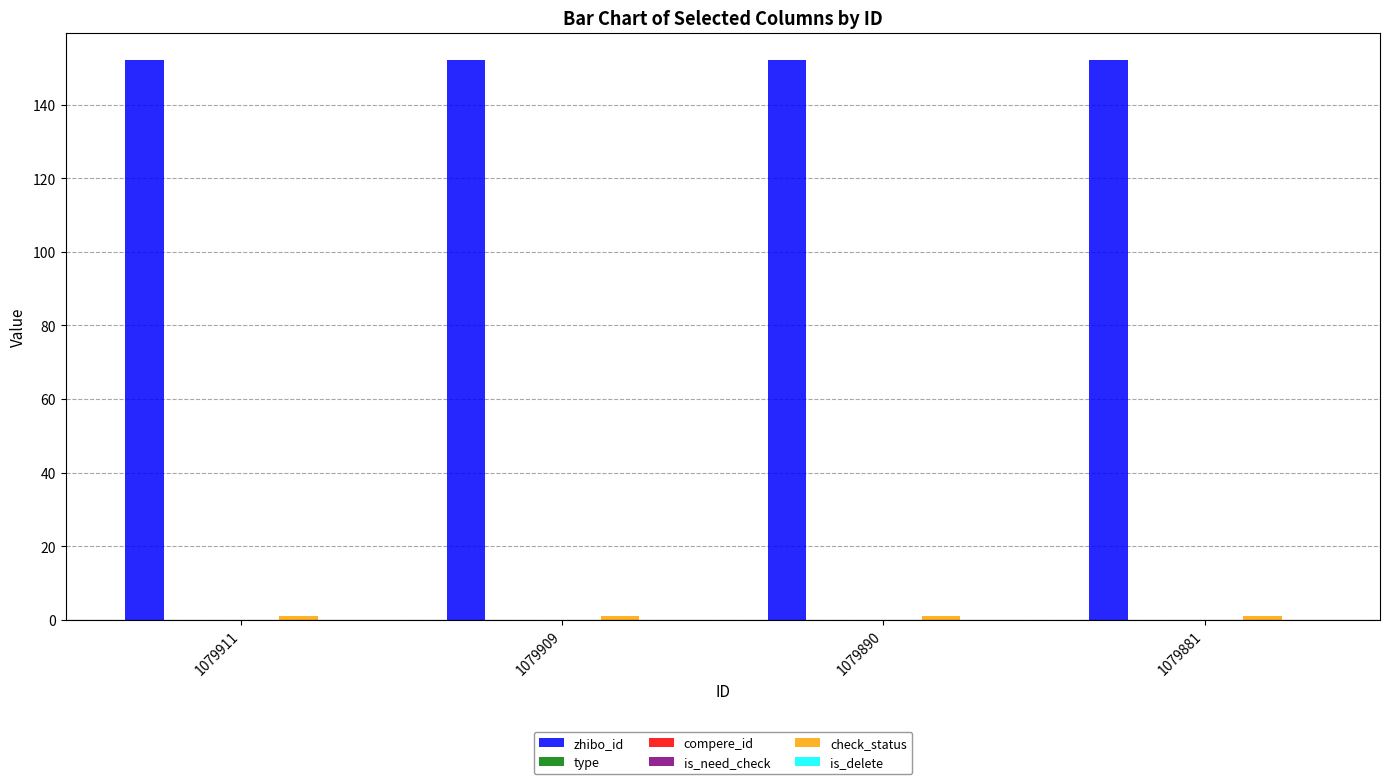

Reading left to right, list all the values displayed in this chart.

zhibo_id: 152	152	152	152
type: 0	0	0	0
compere_id: 0	0	0	0
is_need_check: 0	0	0	0
check_status: 1	1	1	1
is_delete: 0	0	0	0